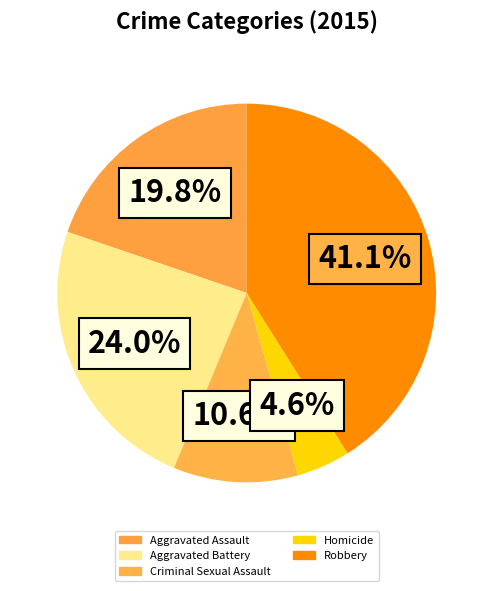

How many segments does this pie chart have?

5